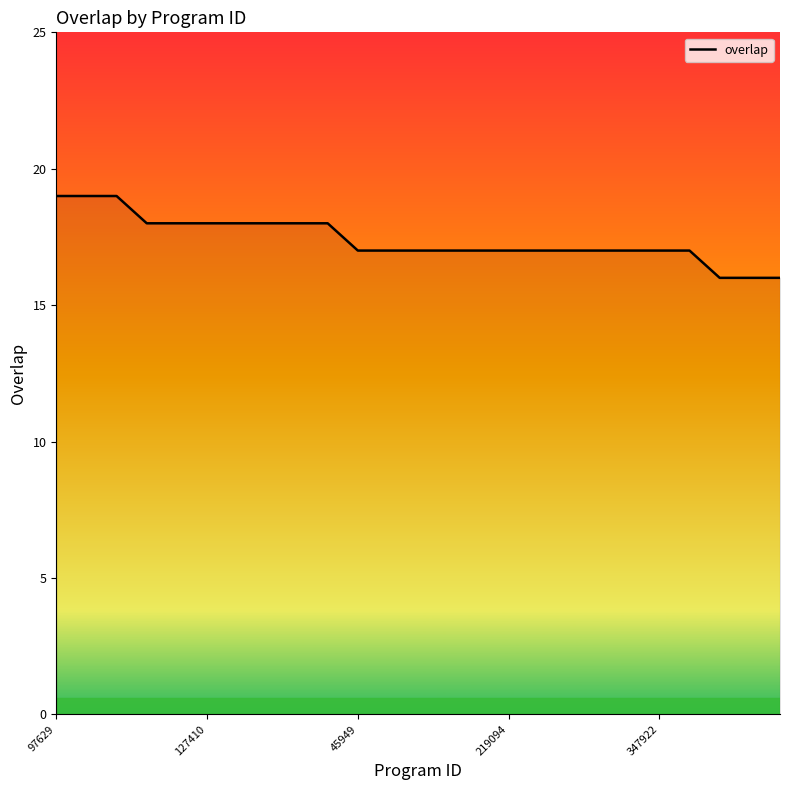

What is the difference between the maximum and minimum values?

3